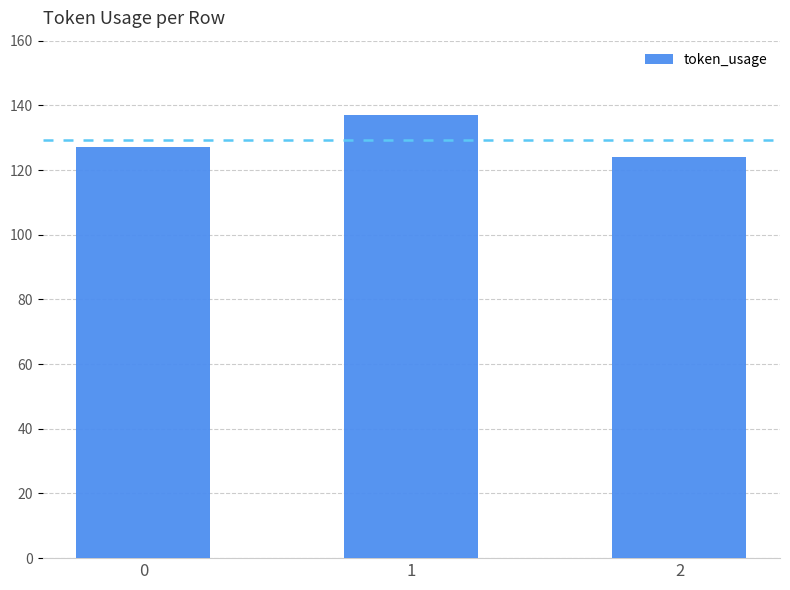

What is the change in value from 1 to 2?

-13